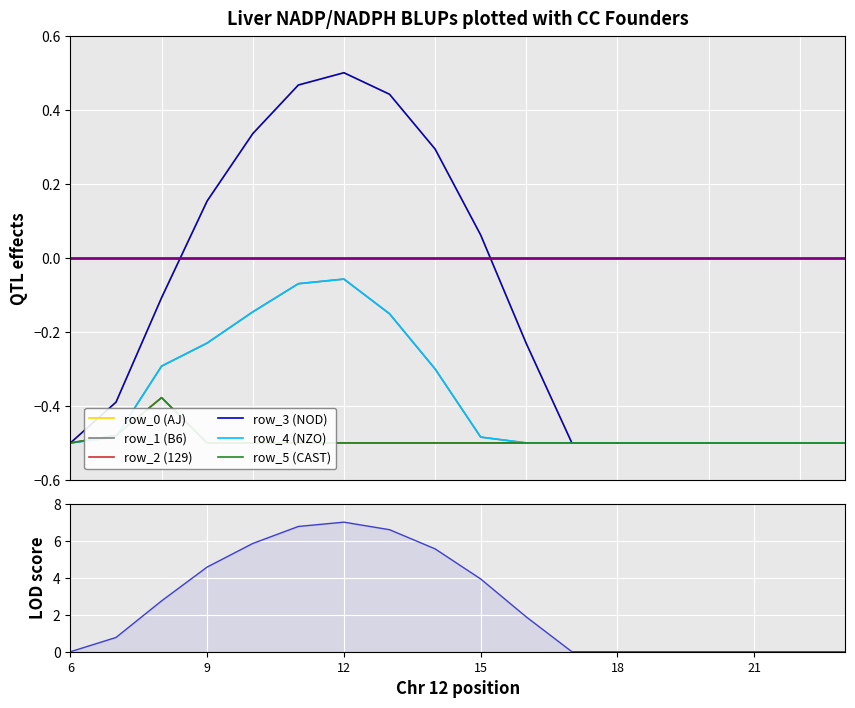

At which label is row_0 closest to 0?

15